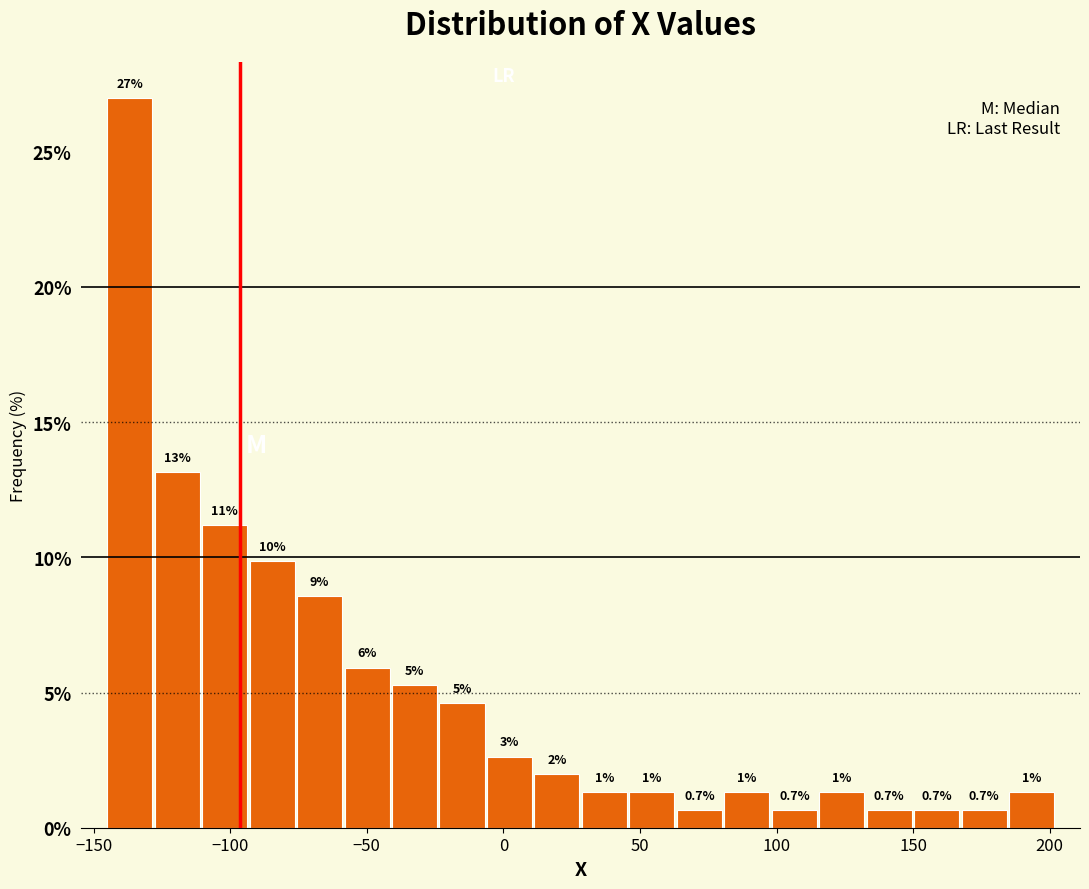

Around what value on the x-axis is the tallest bar? Give the approximate position of its centre, as read against the axis.

-135